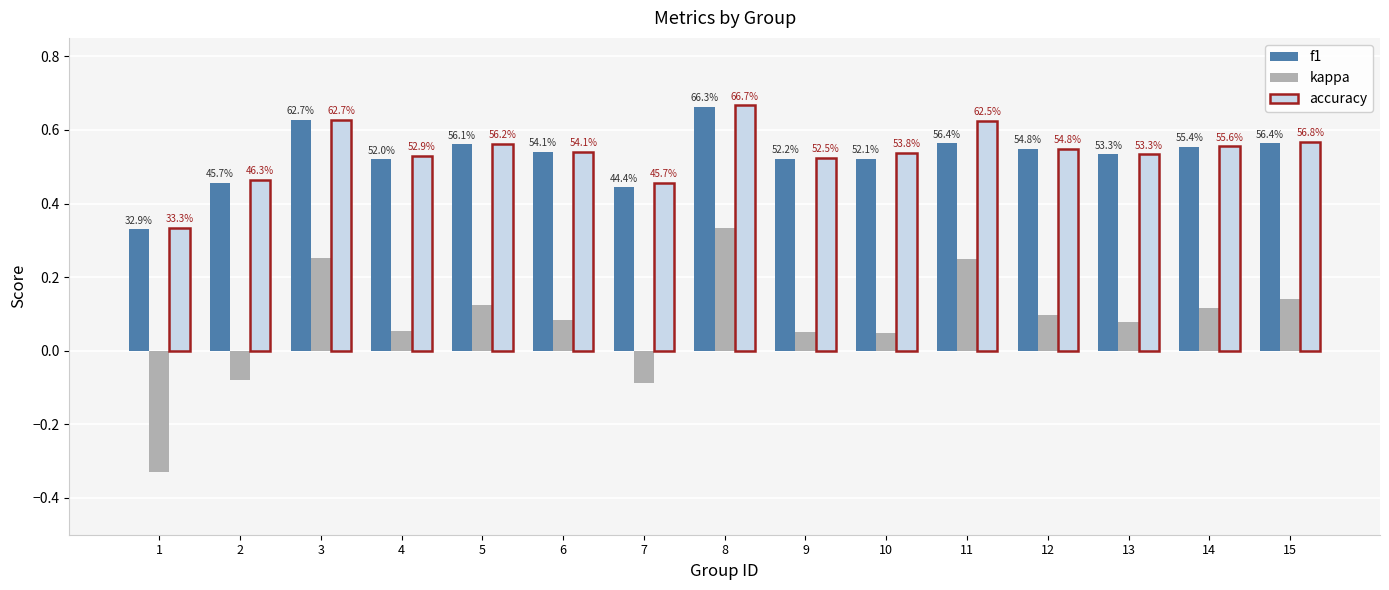

At which category is the sum across all series the highest?

8